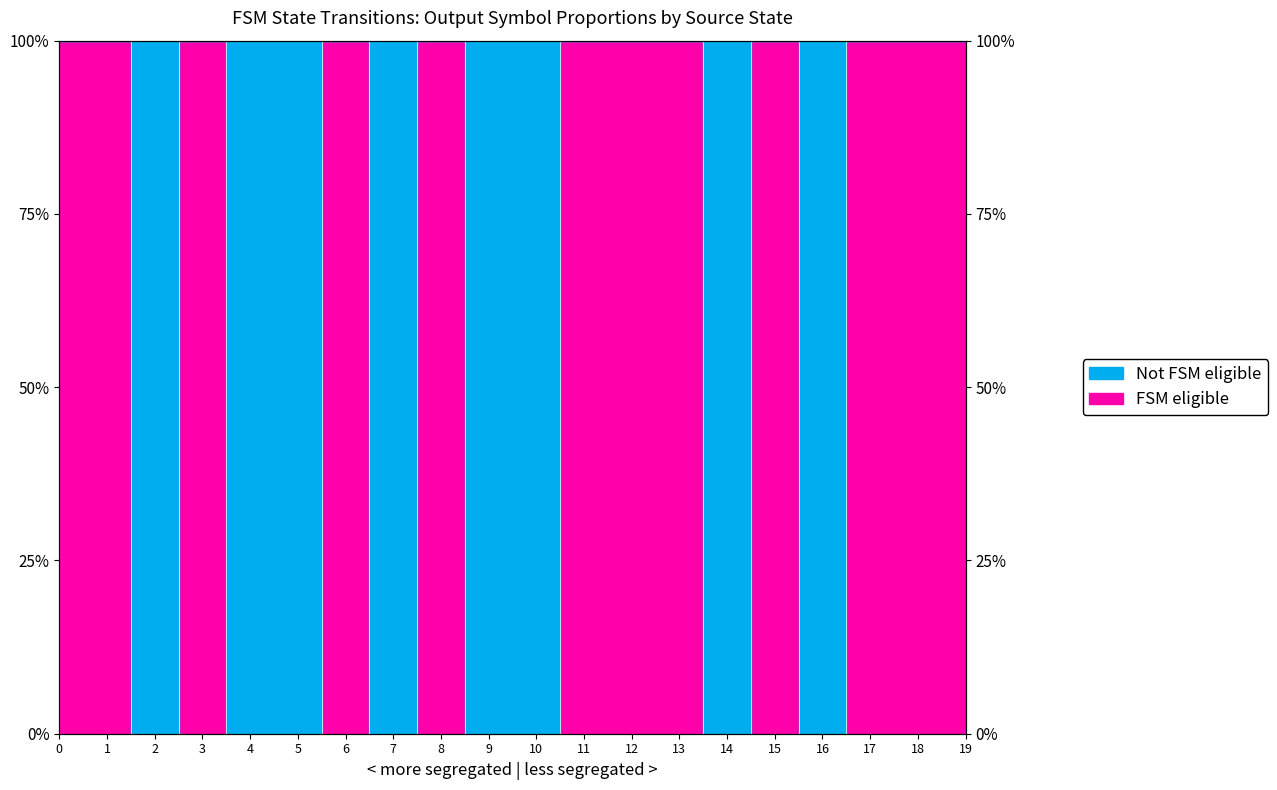

How many values are below 1?

8